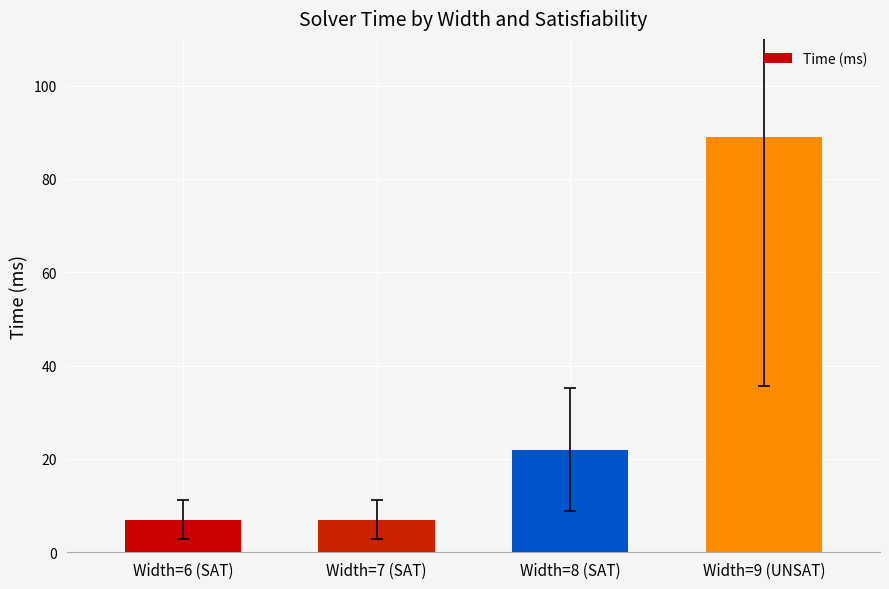

How many values are between 7 and 89?

4